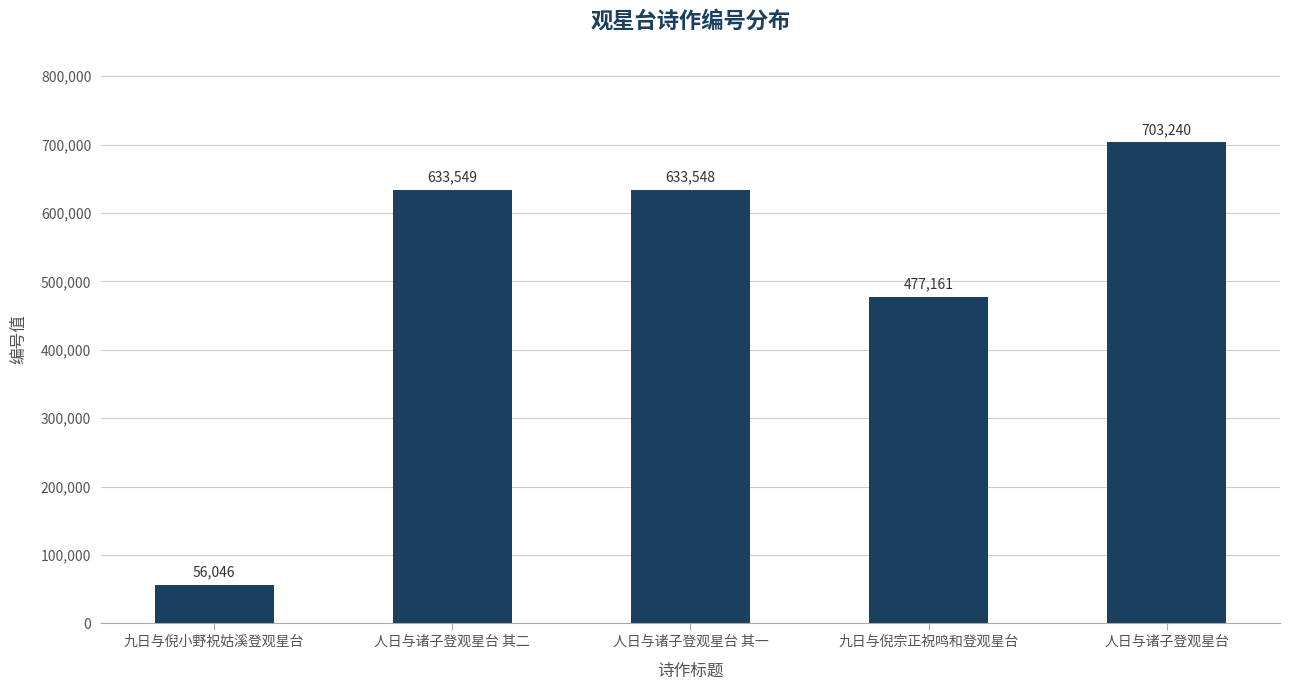

List the labels in order of value, smallest first.

九日与倪小野祝姑溪登观星台, 九日与倪宗正祝鸣和登观星台, 人日与诸子登观星台 其一, 人日与诸子登观星台 其二, 人日与诸子登观星台